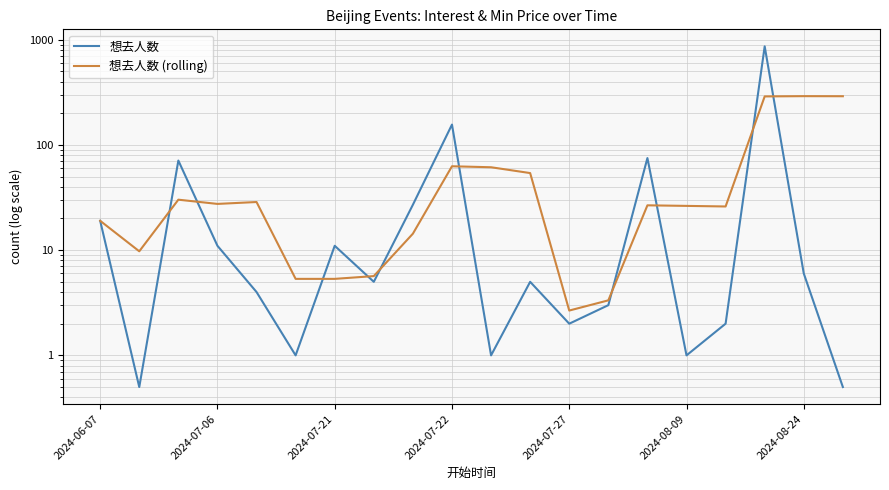

Which series has the largest total across all categories?

想去人数 (rolling)